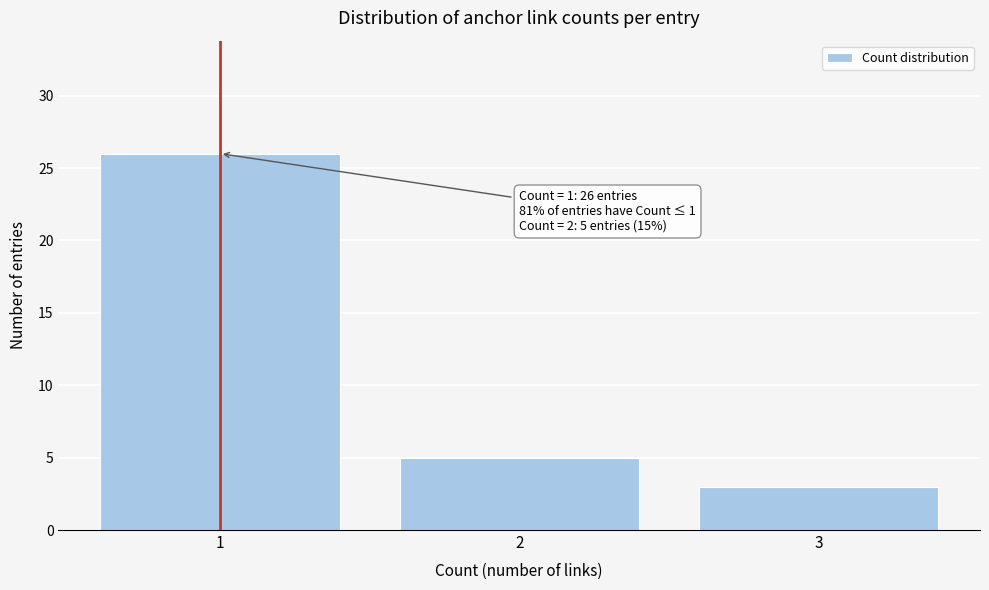

Reading right to left, extract all data points from this chart.

3	5	26